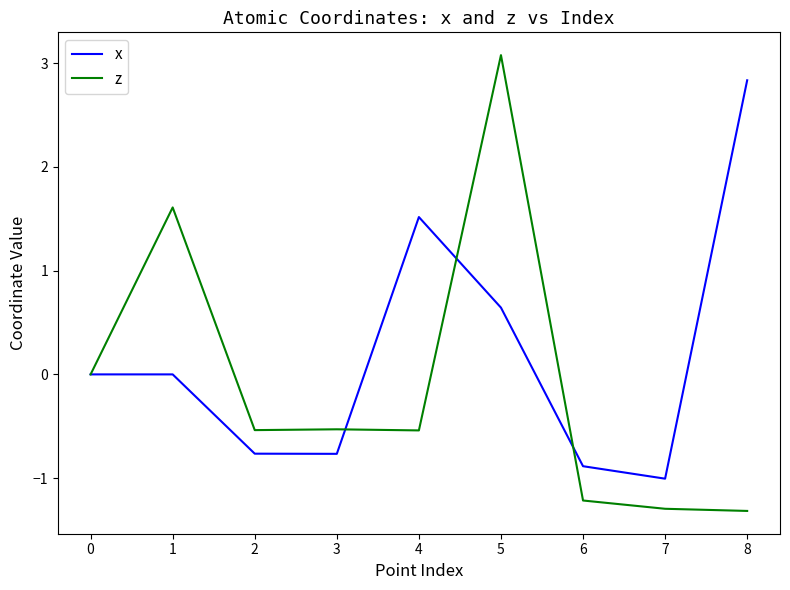

What is the difference between the second highest and second lowest values in the z series?

2.9